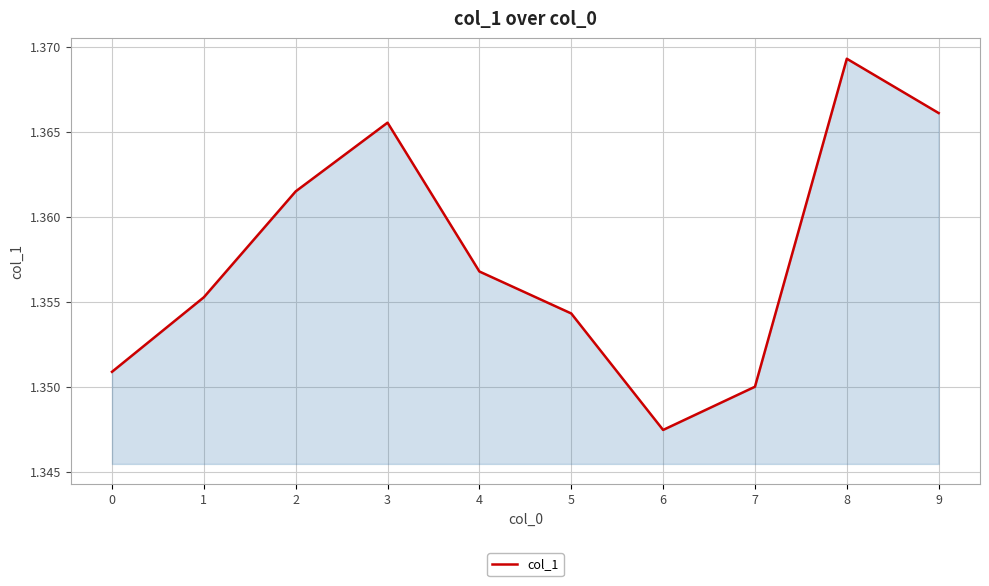

At which label is the value closest to 1?

6